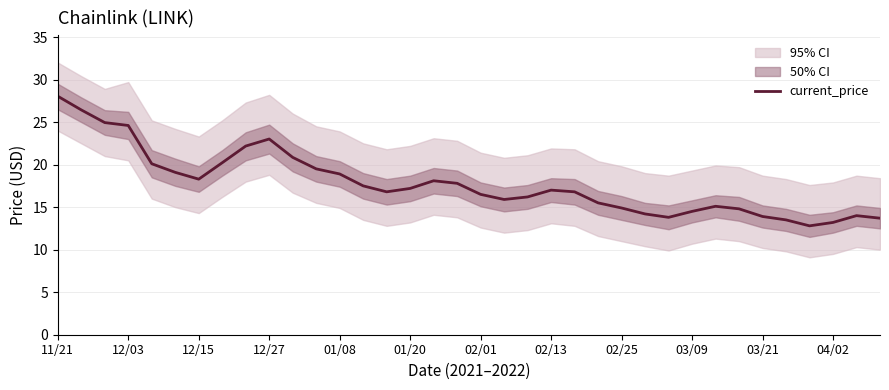

The current_price series shows 14.5 at 03/09. True or false?

True